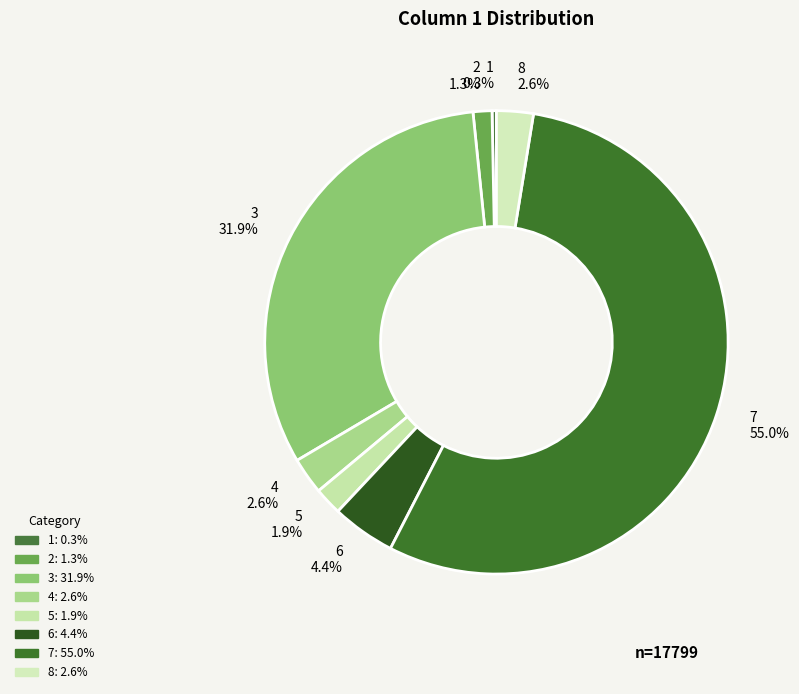

Which category accounts for the majority?

7